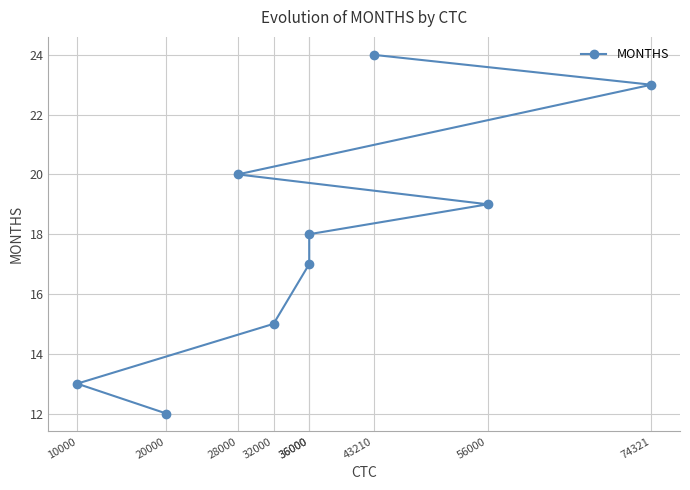

What is the difference between the maximum and minimum values?

12